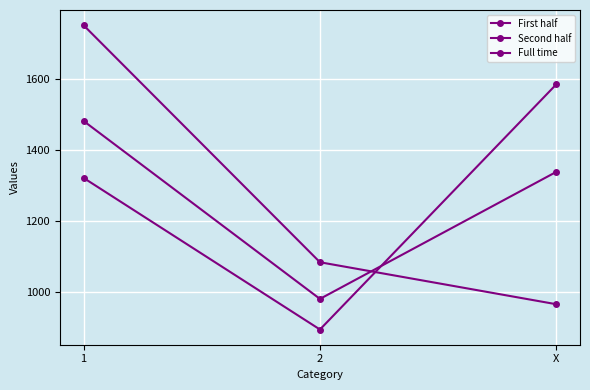

What is the label of the 2nd point from the right?

2